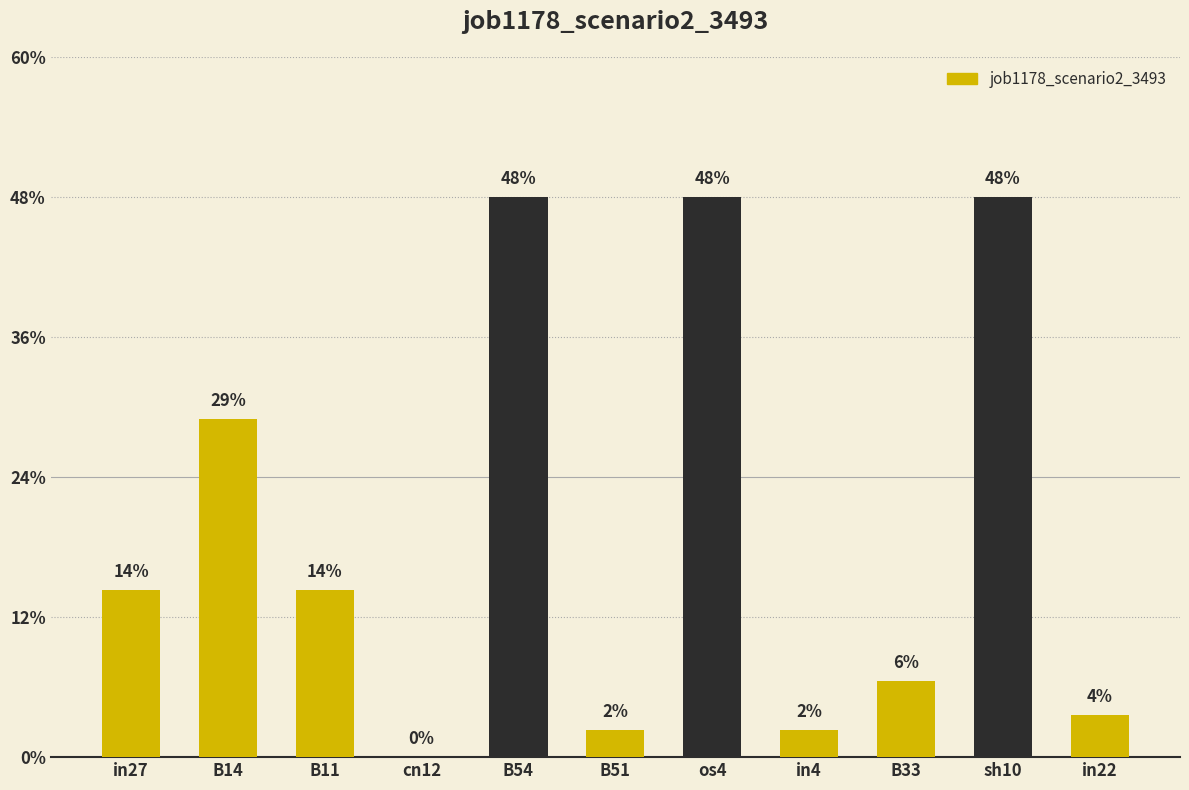

Are the bars horizontal?

No